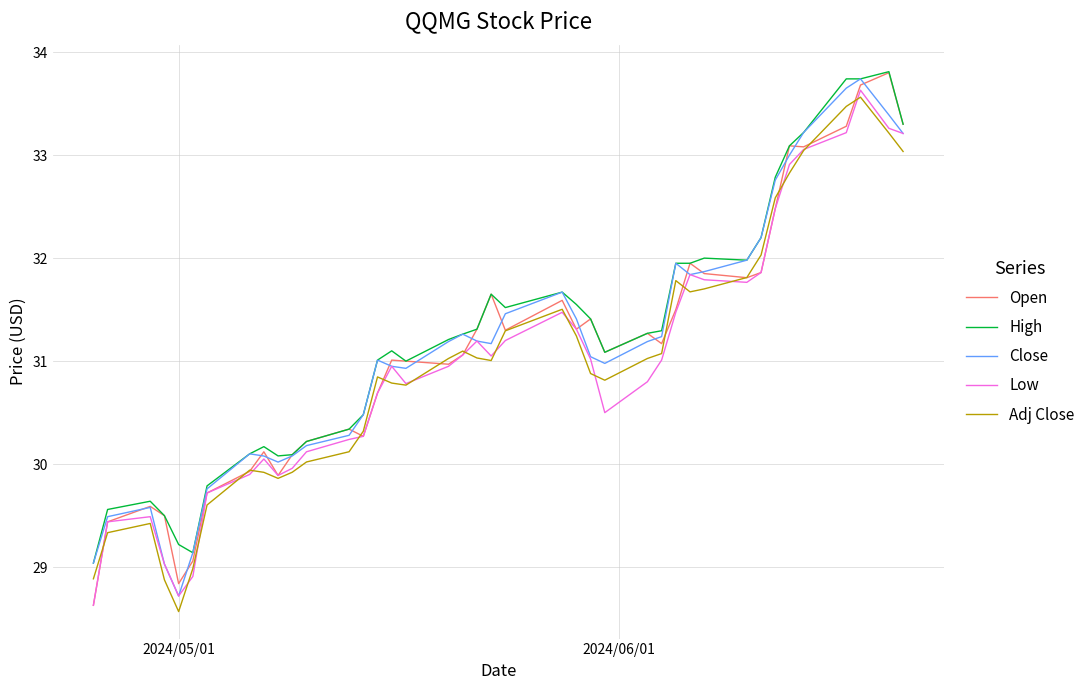

What is the lowest value of the Adj Close series?

28.6